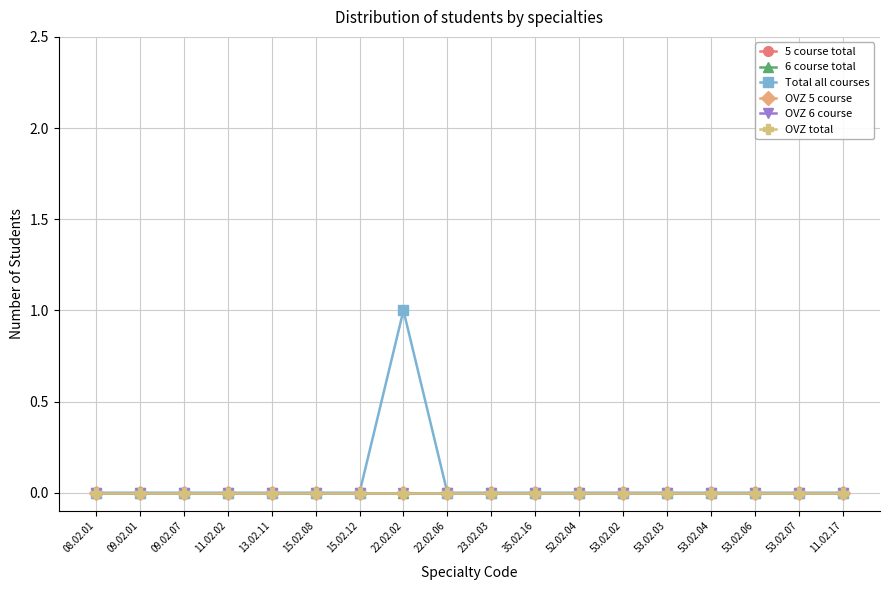

Does the chart have visible grid lines?

Yes